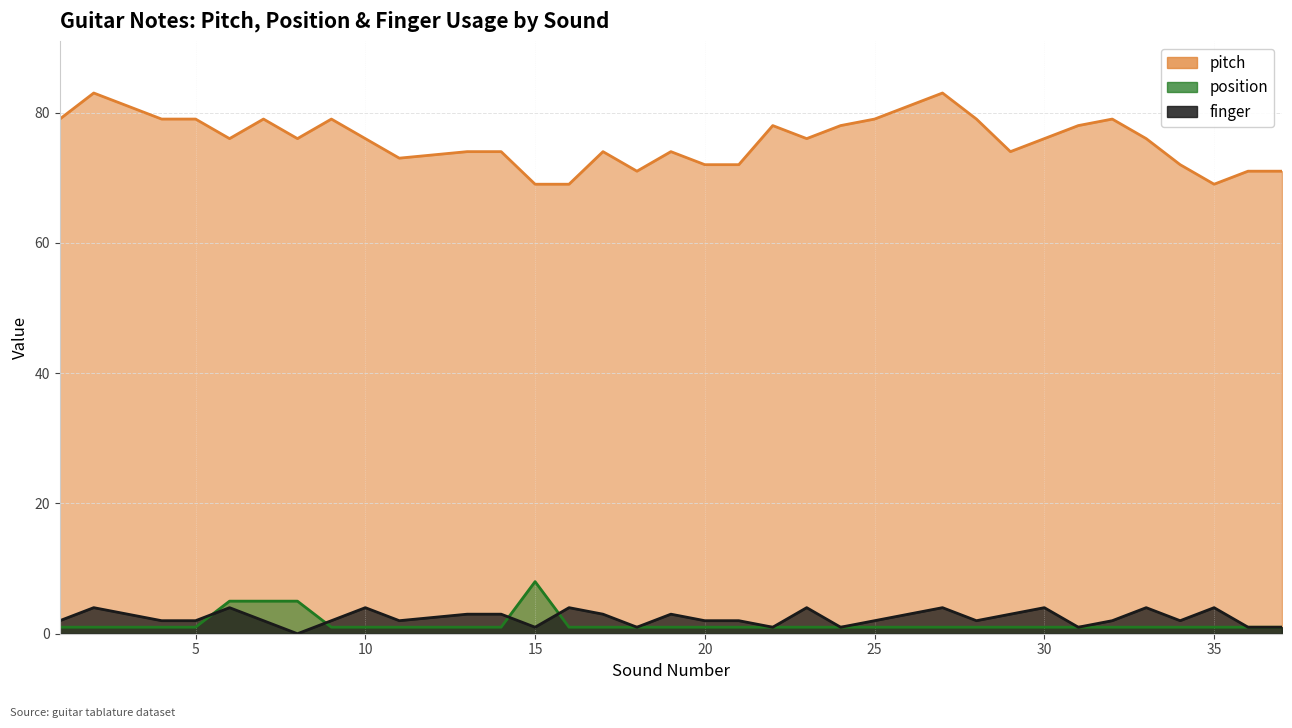

Where is finger nearest to the value 2?

1